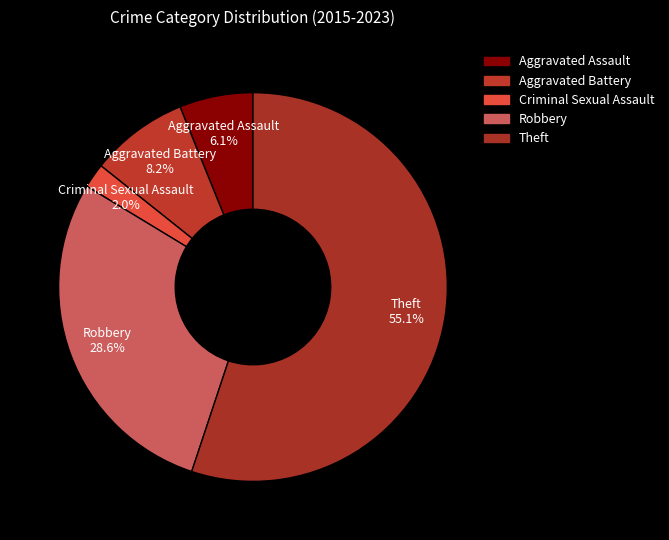

Rank the categories by value from lowest to highest.

Criminal Sexual Assault, Aggravated Assault, Aggravated Battery, Robbery, Theft